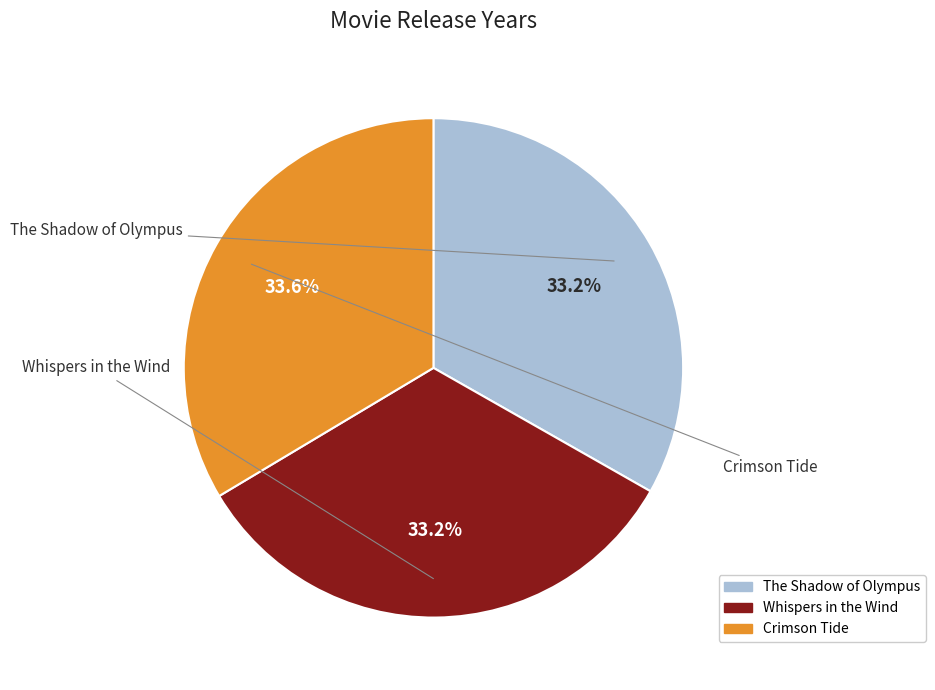

Is Crimson Tide the majority of the pie?

No